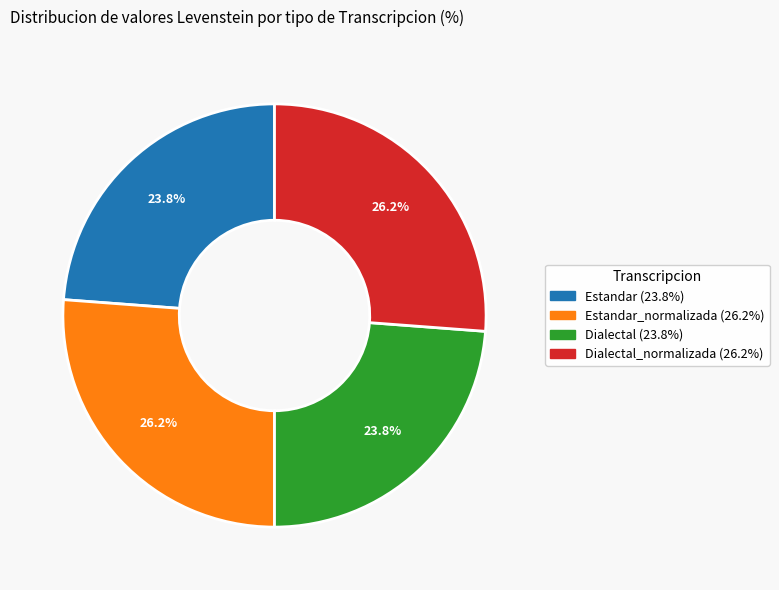

Is there a majority slice in this chart?

No